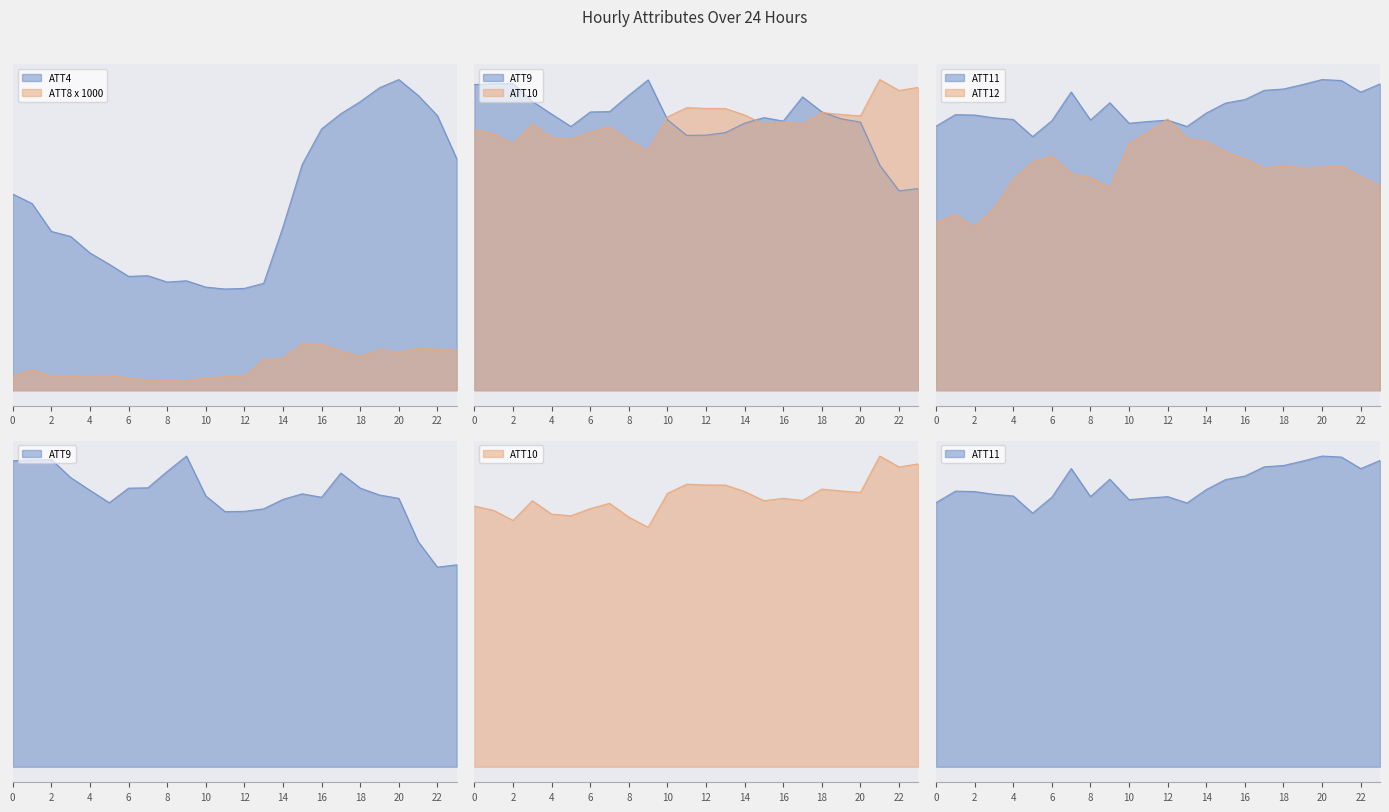

What is the sum of the ATT11 values at 11 and 0?

58.2